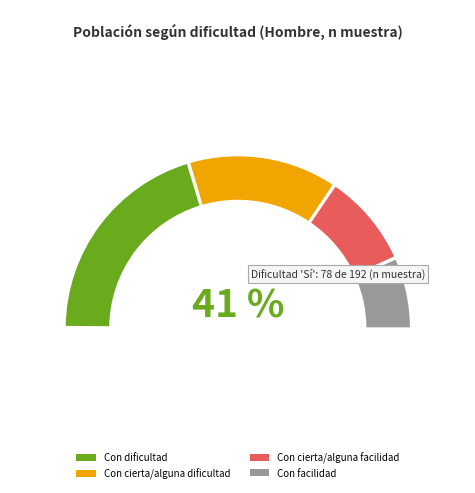

True or false: Con cierta/alguna dificultad accounts for 16% of the total.

False